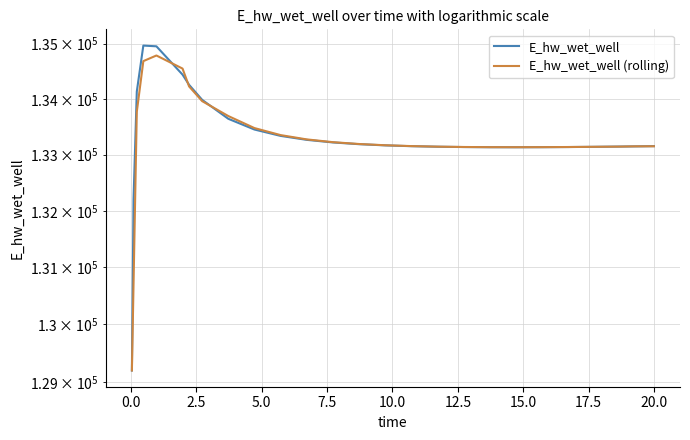

What are all the series names shown in the legend?

E_hw_wet_well, E_hw_wet_well (rolling)